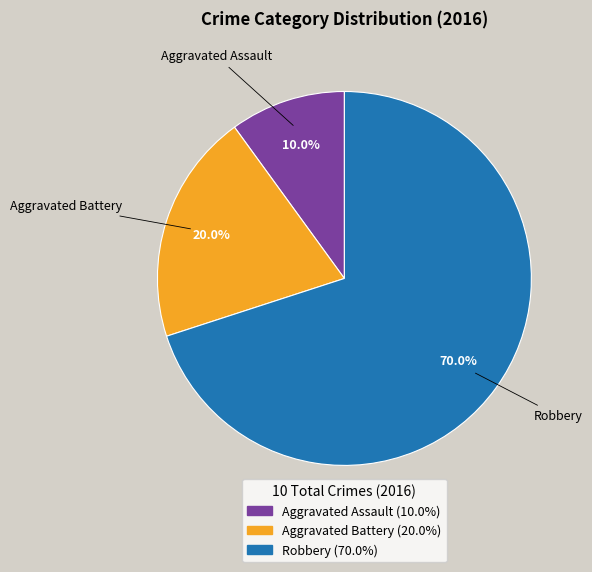

Which slice is the largest?

Robbery